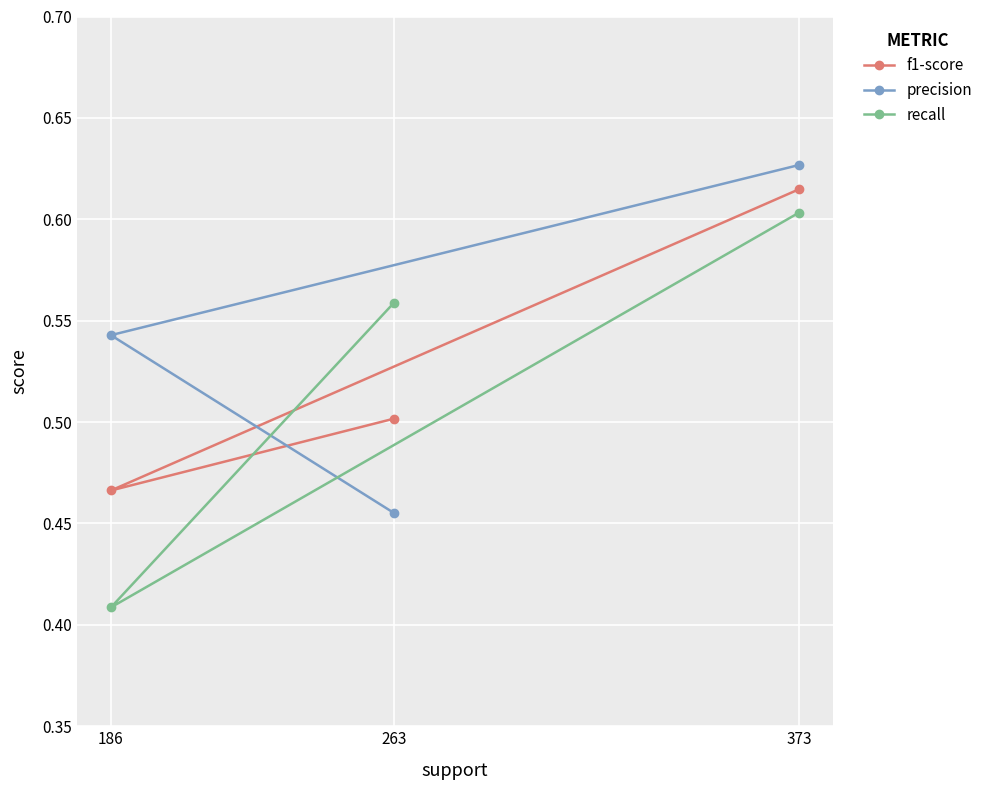

Is it true that recall equals 0.6 at 373?

True